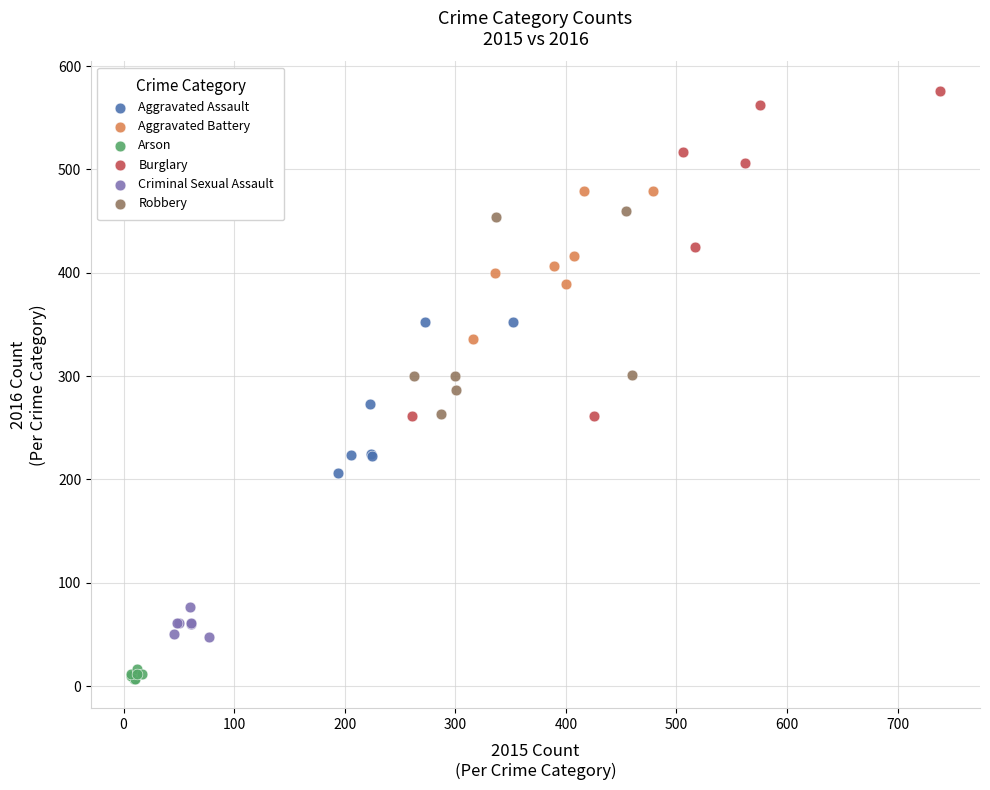

Which series contains the lowest Y value?

Arson